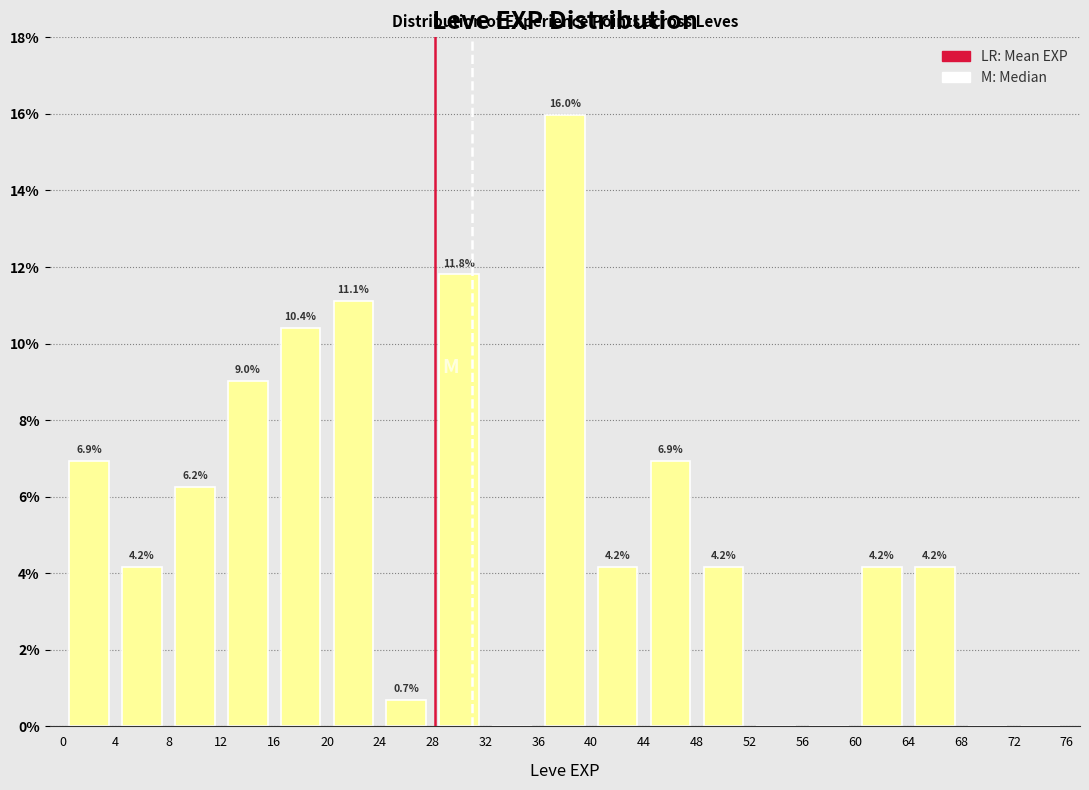

Over which range of the x-axis is the bar tallest?

36 to 40